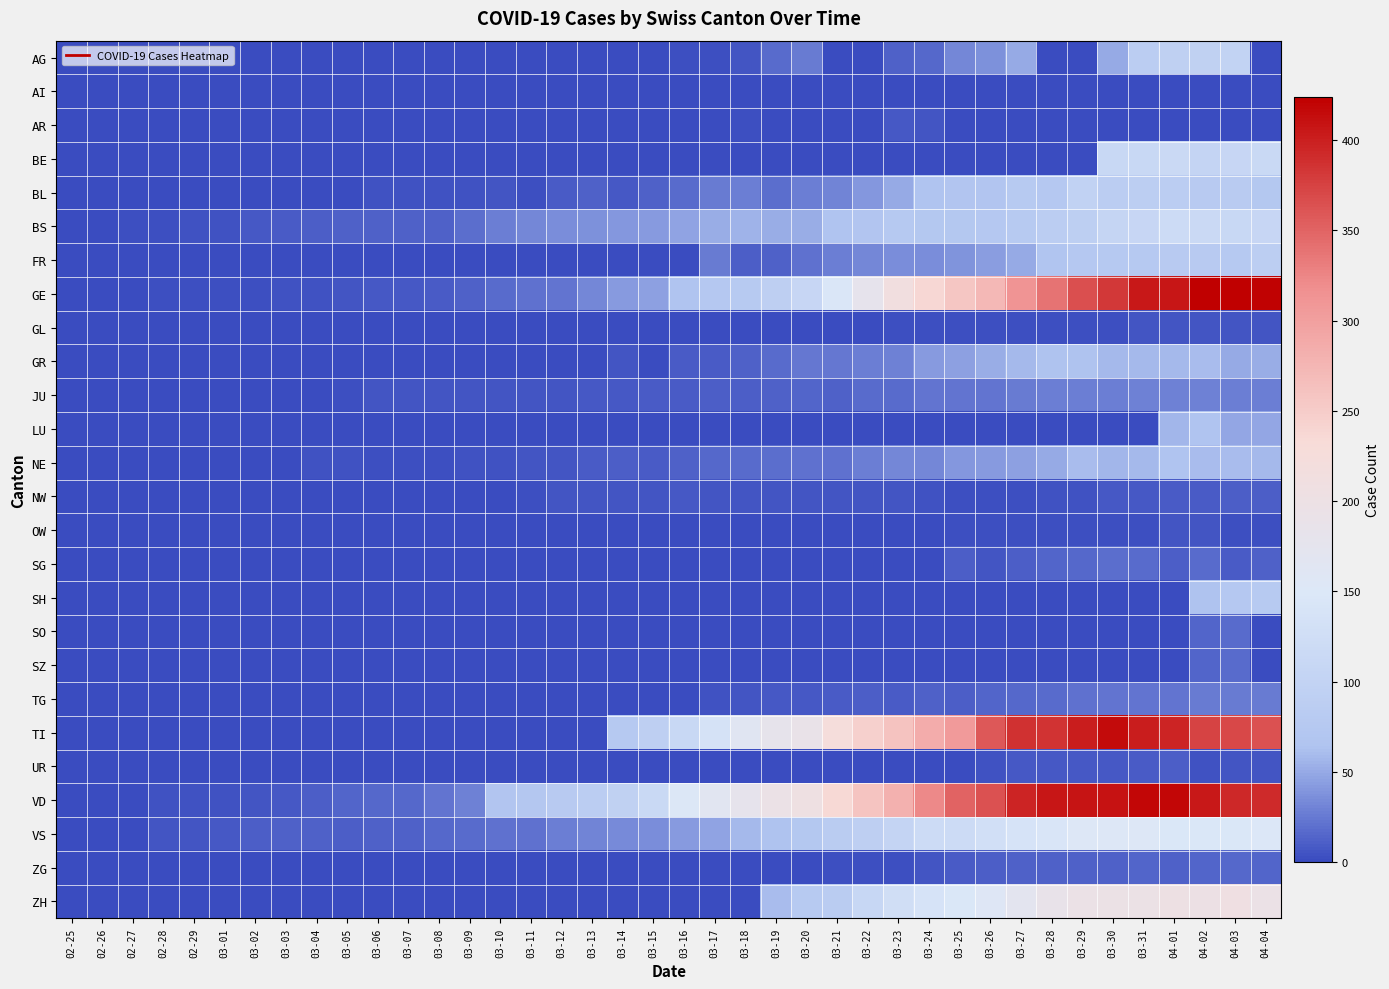

Which series has the largest range (max minus min)?

GE